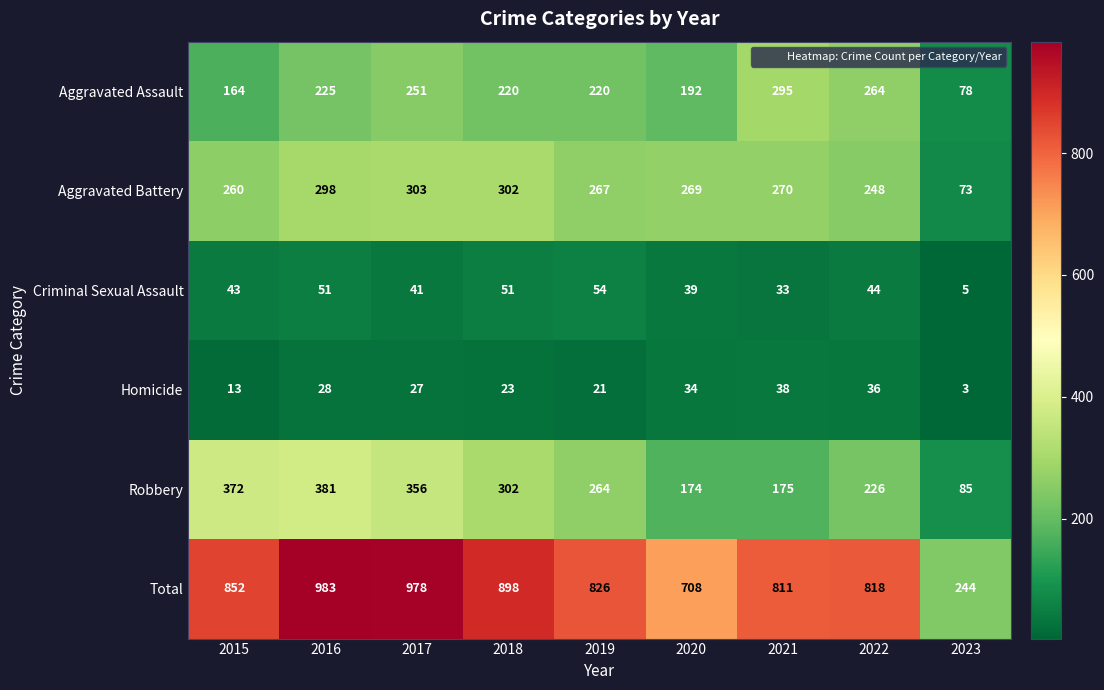

Read the Aggravated Assault value at 2015.

164